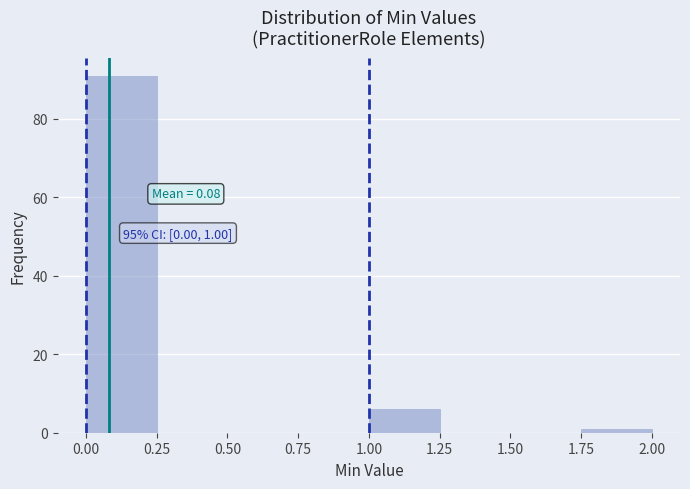

Which range on the x-axis has the tallest bar?

0.00 to 0.25